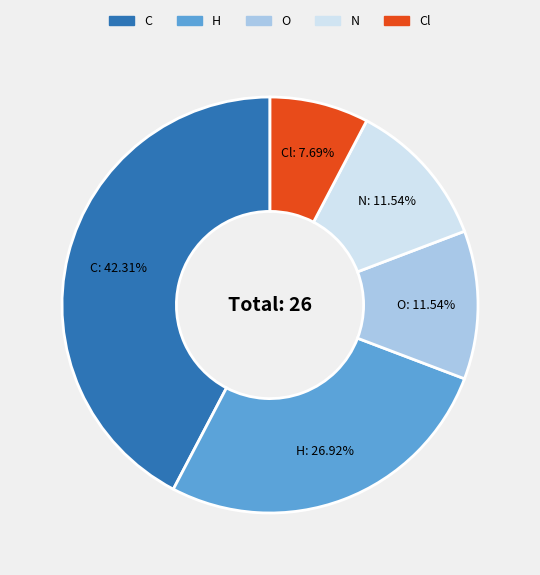

Between N and H, which is larger?

H